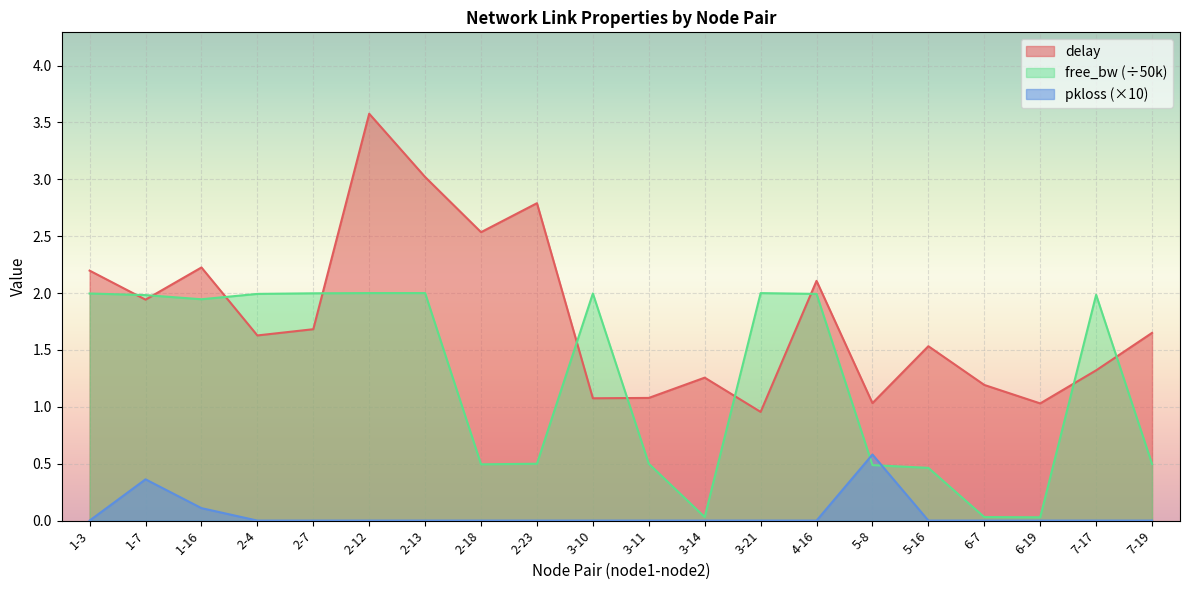

How many data points in delay are above 1?

19